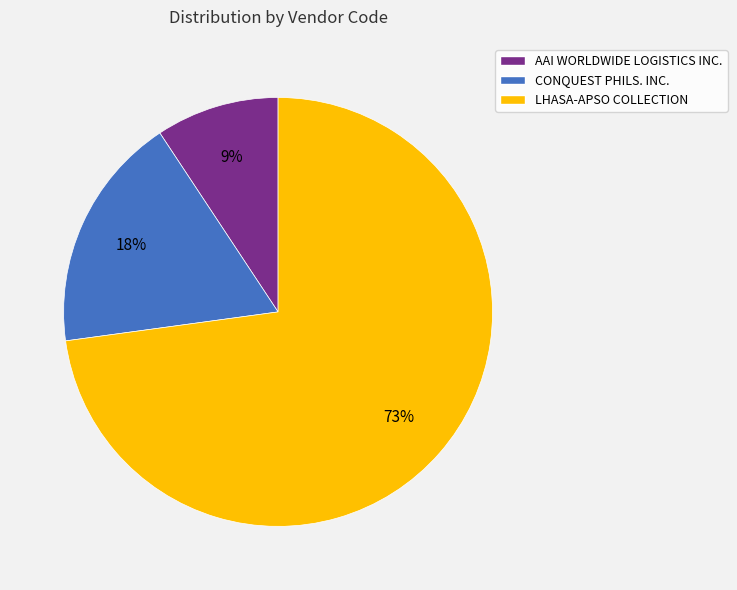

Is it true that CONQUEST PHILS. INC. is 30% of the pie?

False